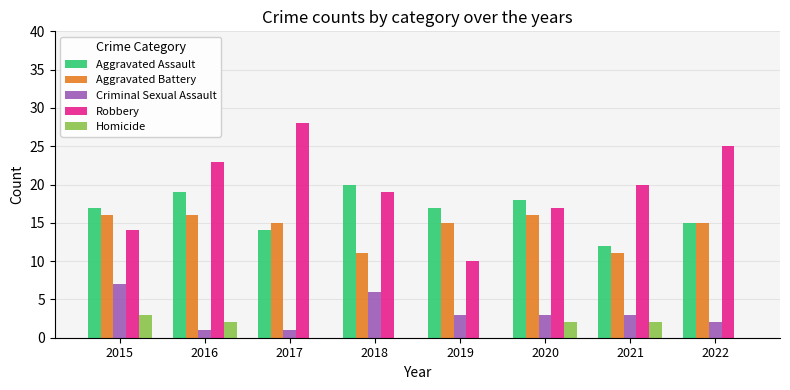

Which series has the largest total across all categories?

Robbery